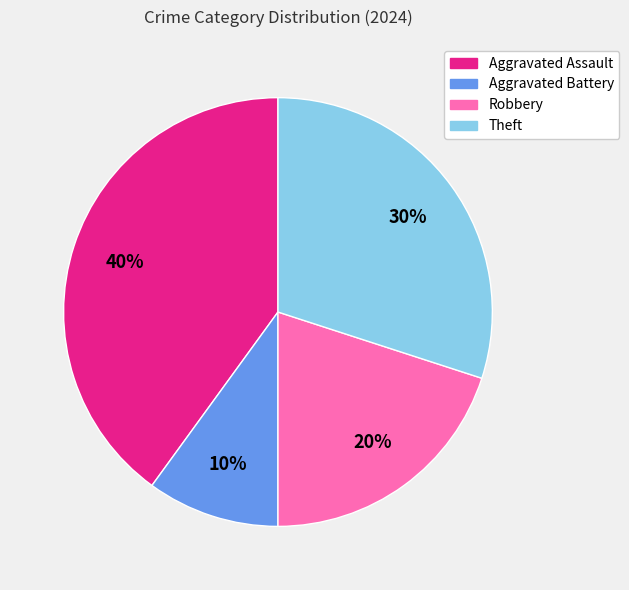

What percentage is the Robbery slice, to the nearest percent?

20%